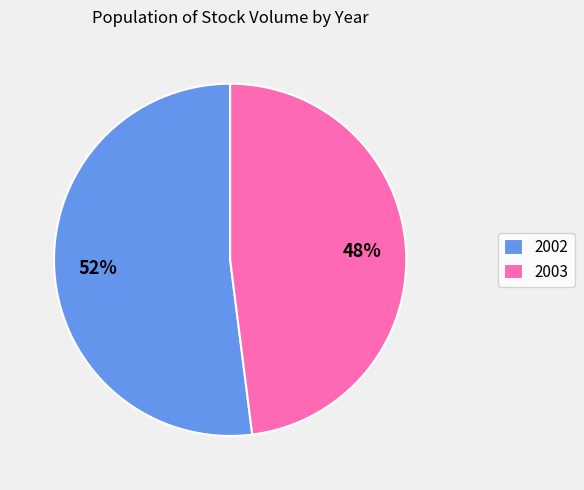

To the nearest percent, what is the average slice percentage?

50%